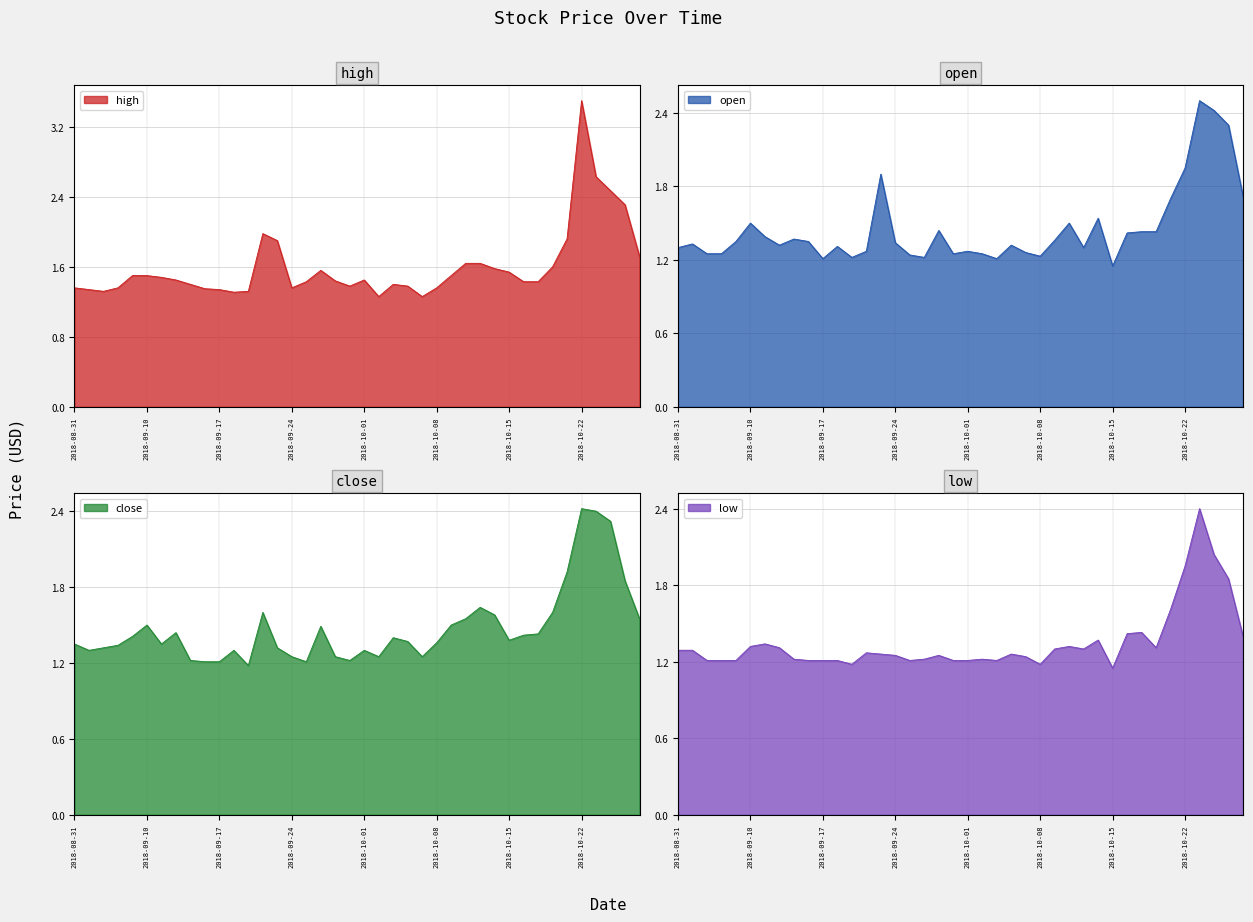

At how many categories does at least one series exceed 3?

1